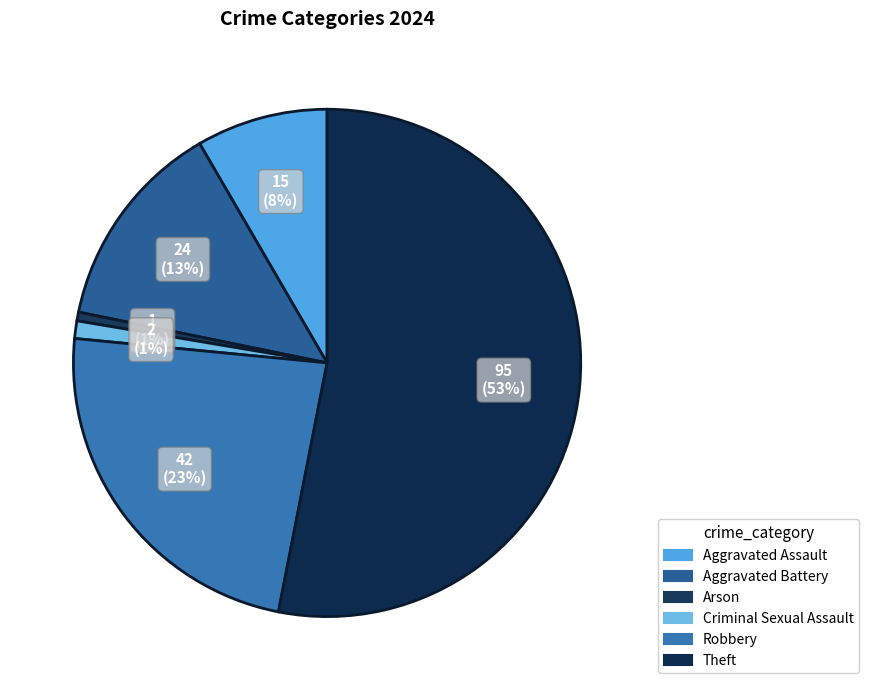

Which category has the smallest portion of the pie?

Arson